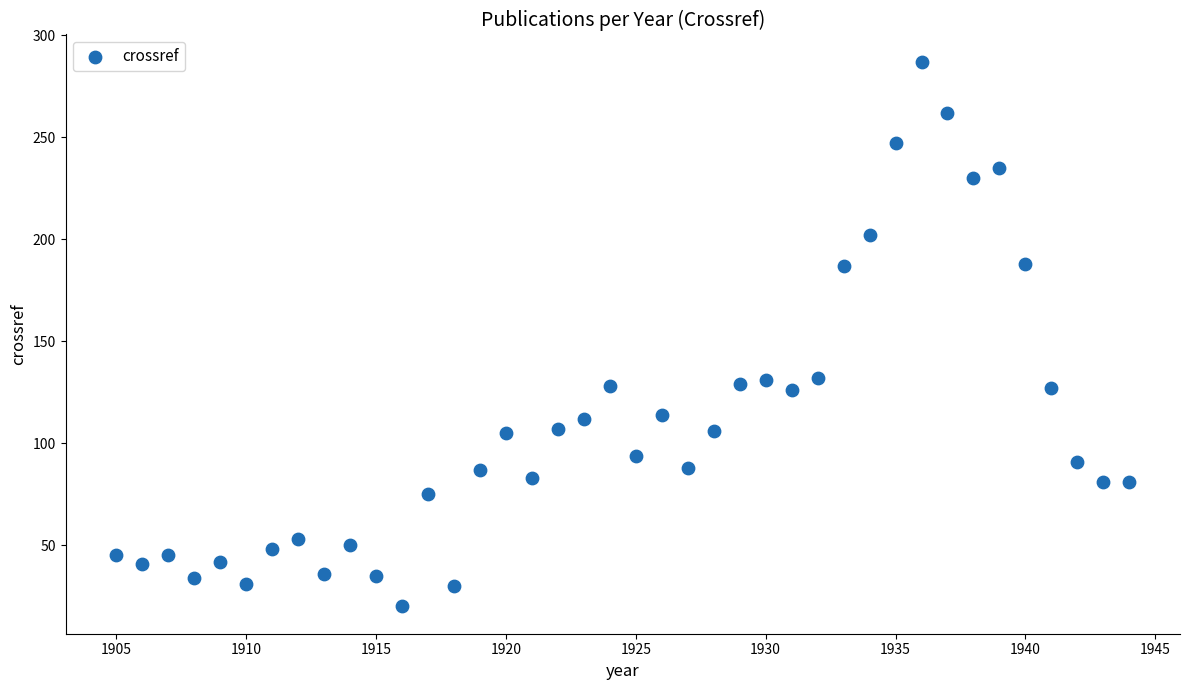

What is the range of X values (max minus min)?

39